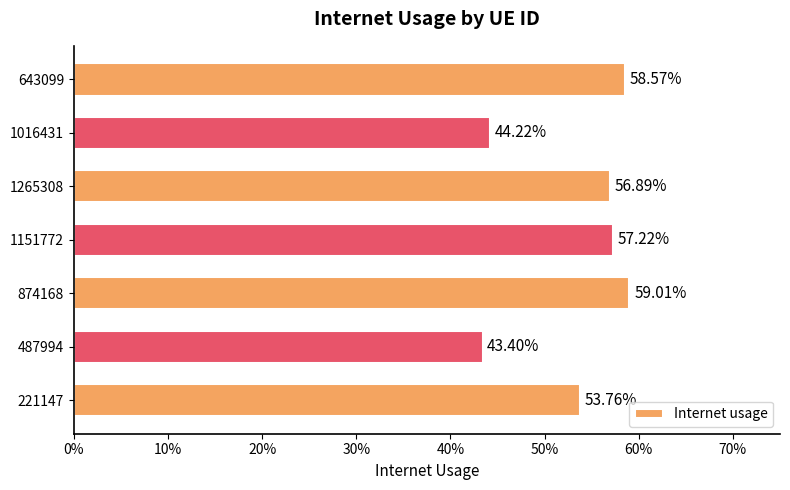

Count the values in the range 0 to 1.

7